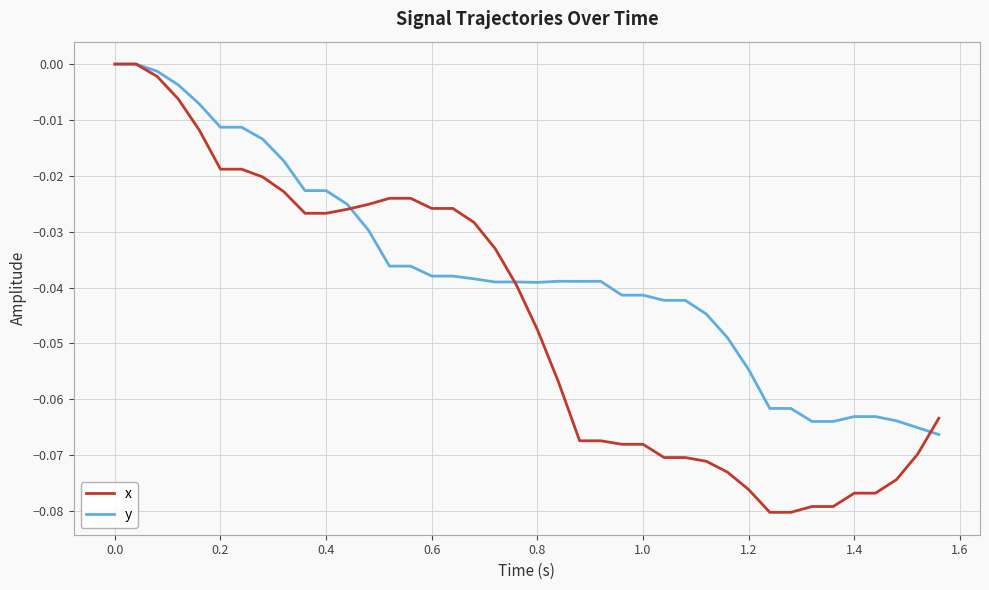

Which series has the largest total across all categories?

y